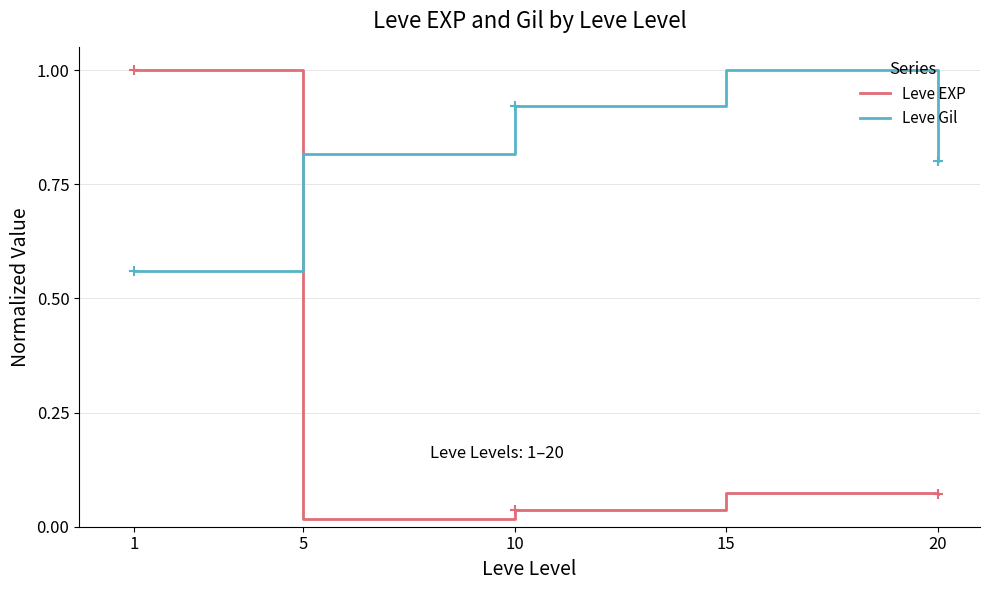

At 1, list the series in order from largest to smallest.

Leve EXP, Leve Gil